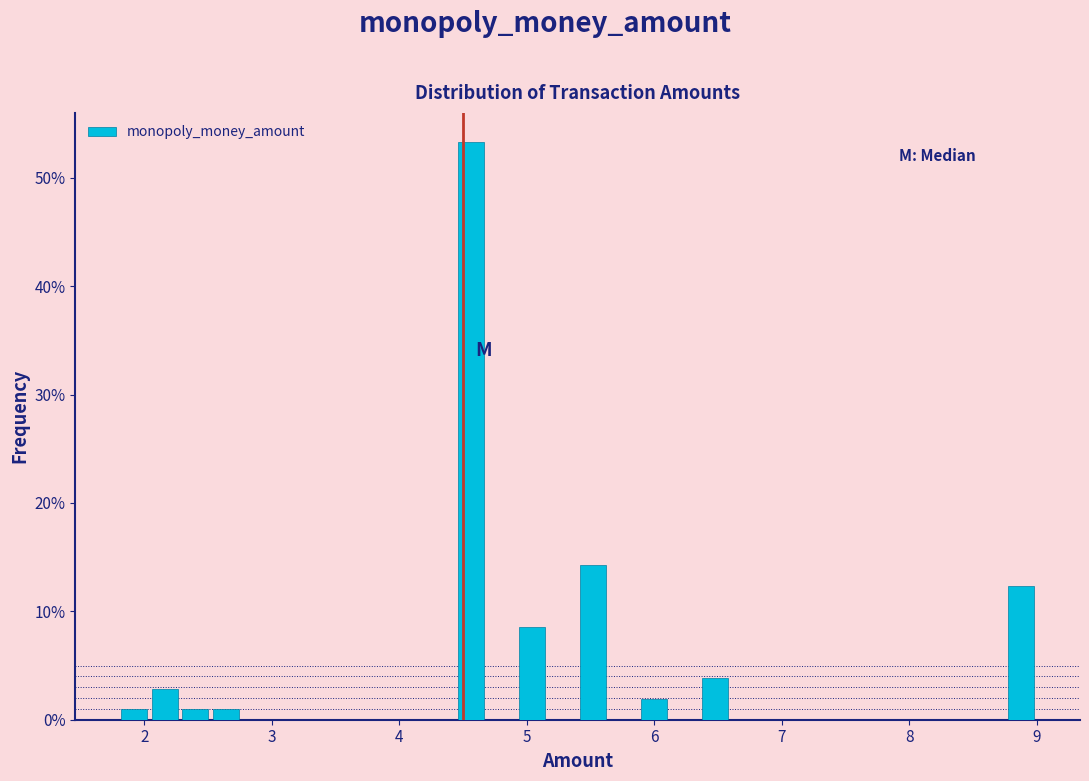

Around what value on the x-axis is the tallest bar? Give the approximate position of its centre, as read against the axis.

4.6